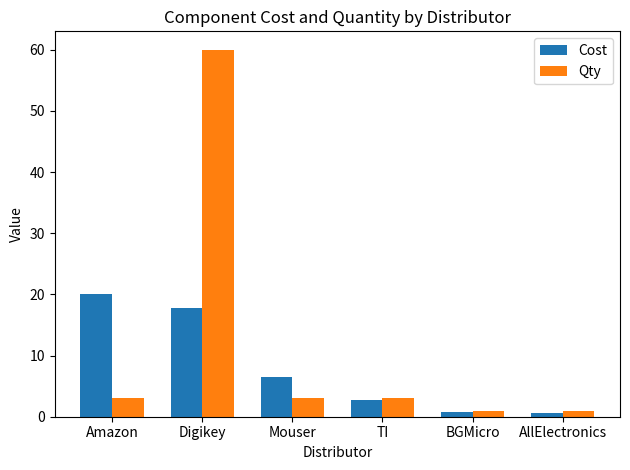

What is the maximum value for Qty?

60.0